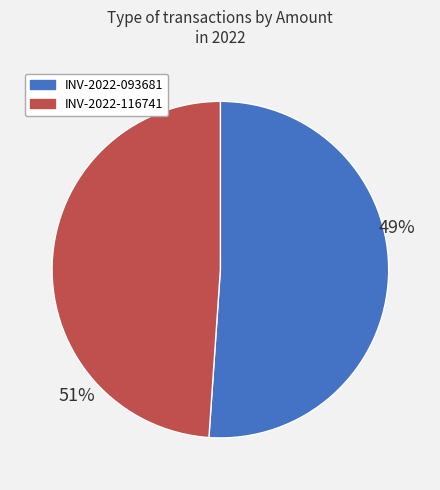

What percentage do Supplier Invoice: INV-2022-093681 and Supplier Invoice: INV-2022-116741 together represent?

100.0%